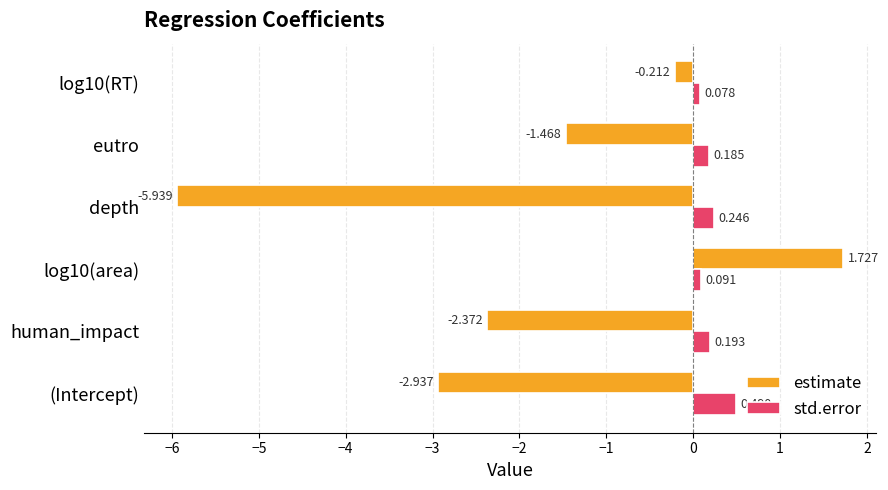

Which series has the widest spread of values?

estimate